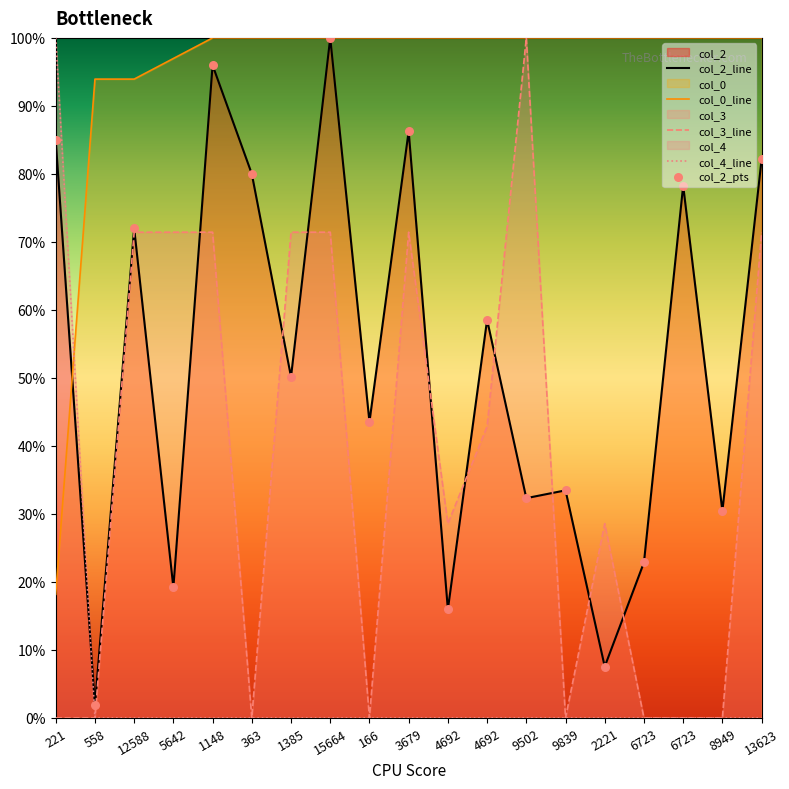

Which series has the largest total across all categories?

col_0_line